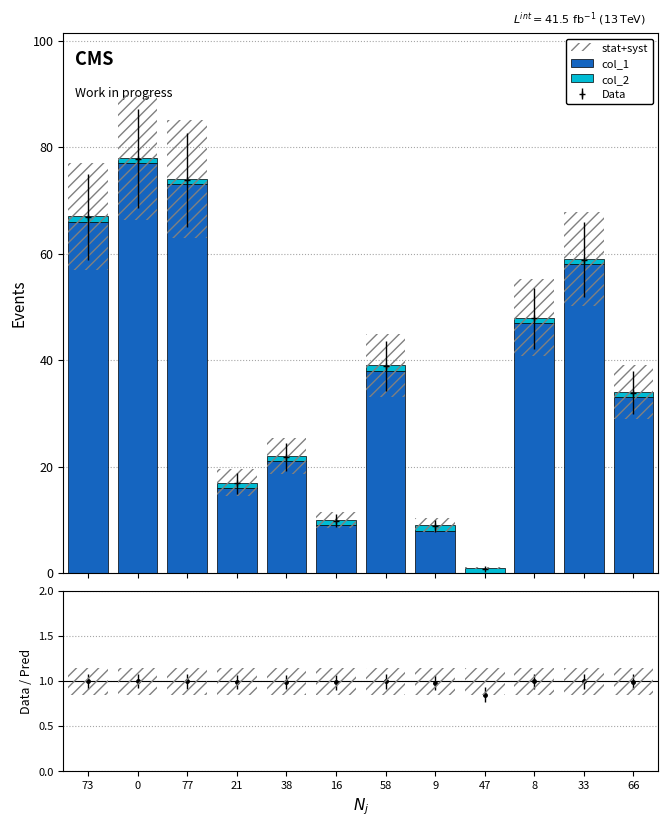

What are all the series names shown in the legend?

col_1, col_2